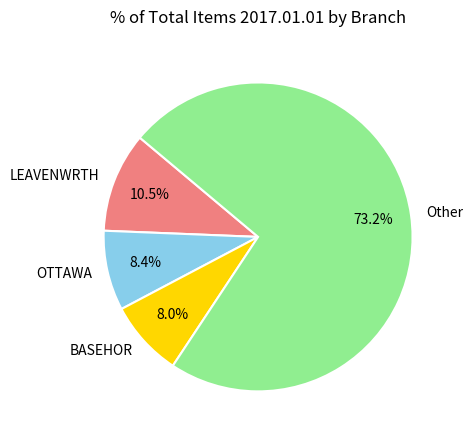

How much of the chart is everything except OTTAWA?

91.6%